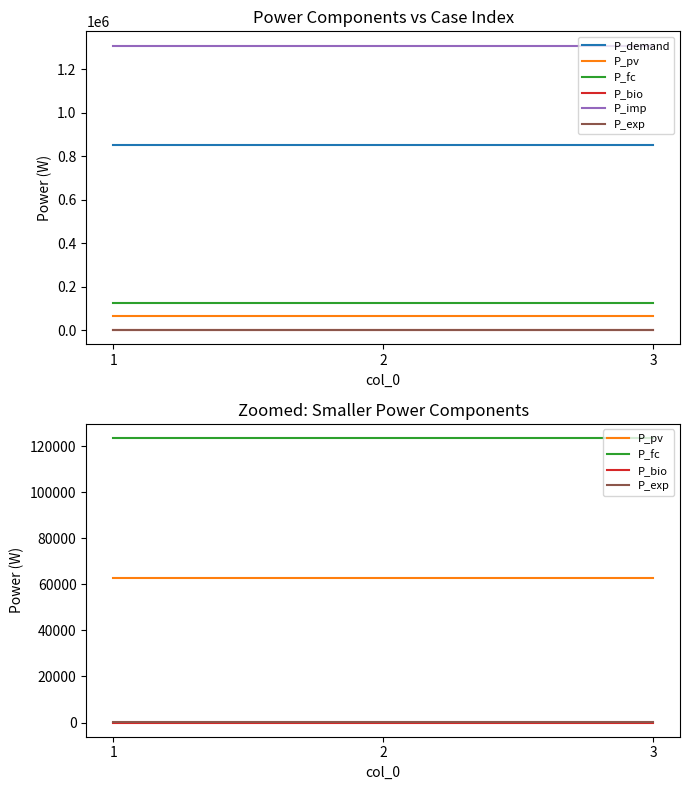

The value of P_imp at 1 is 551430.6. True or false?

False